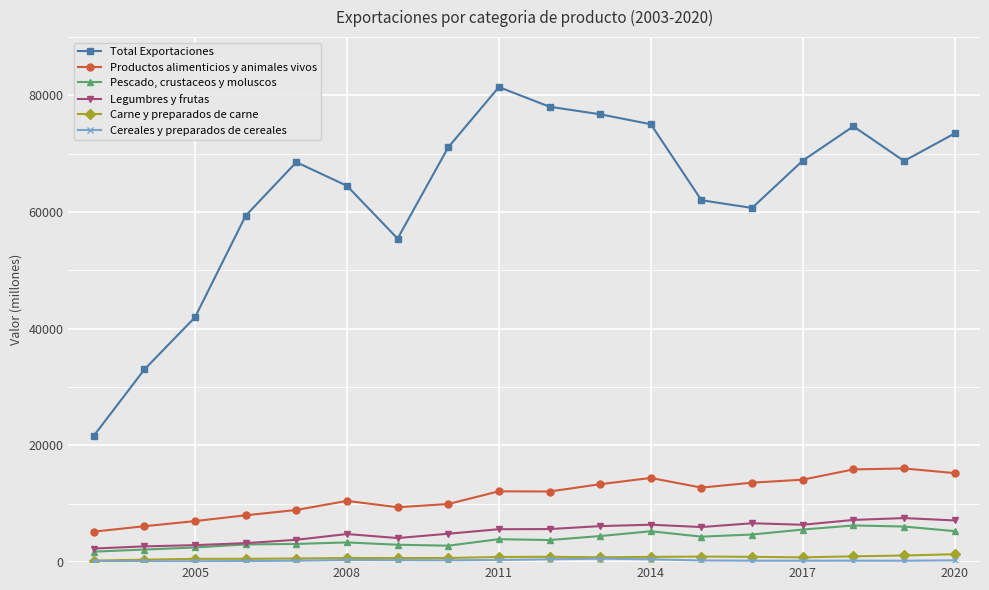

True or false: Pescado, crustaceos y moluscos has more than 1 interior local peaks.

True